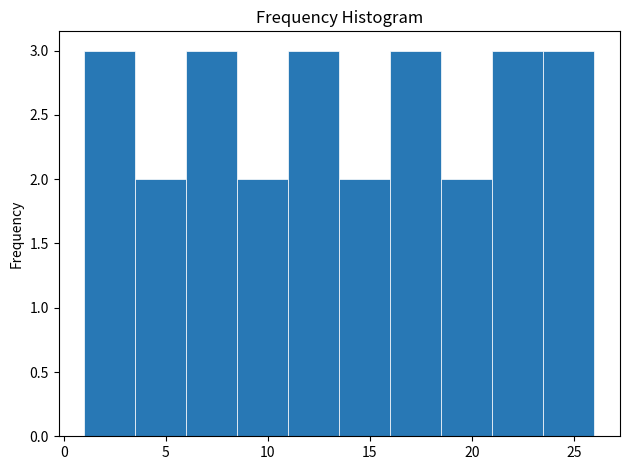

What is the height of the bar covering 8.5 to 11.0 on the x-axis? The values are not printed on the chart, so give them approximately, as read against the axis.

2